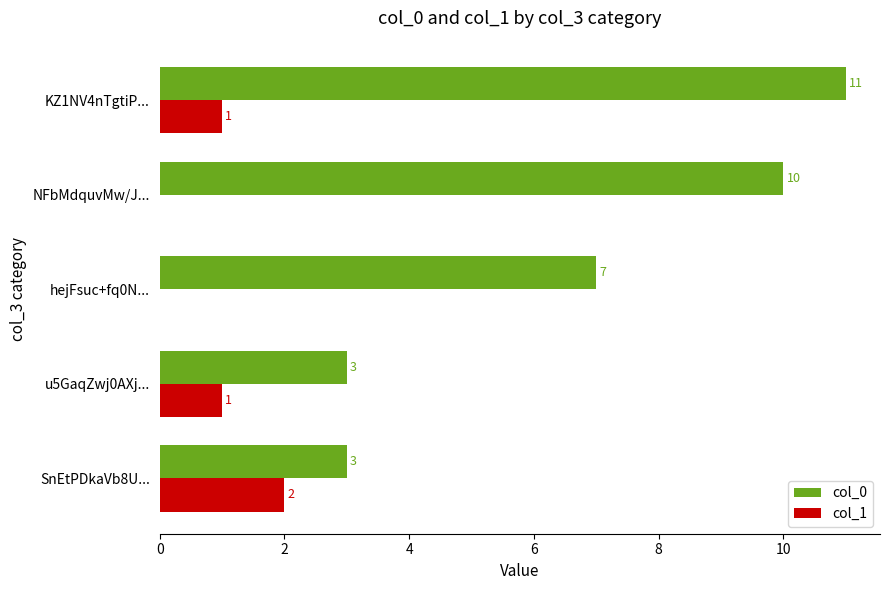

What is the sum of all col_1 values?

4